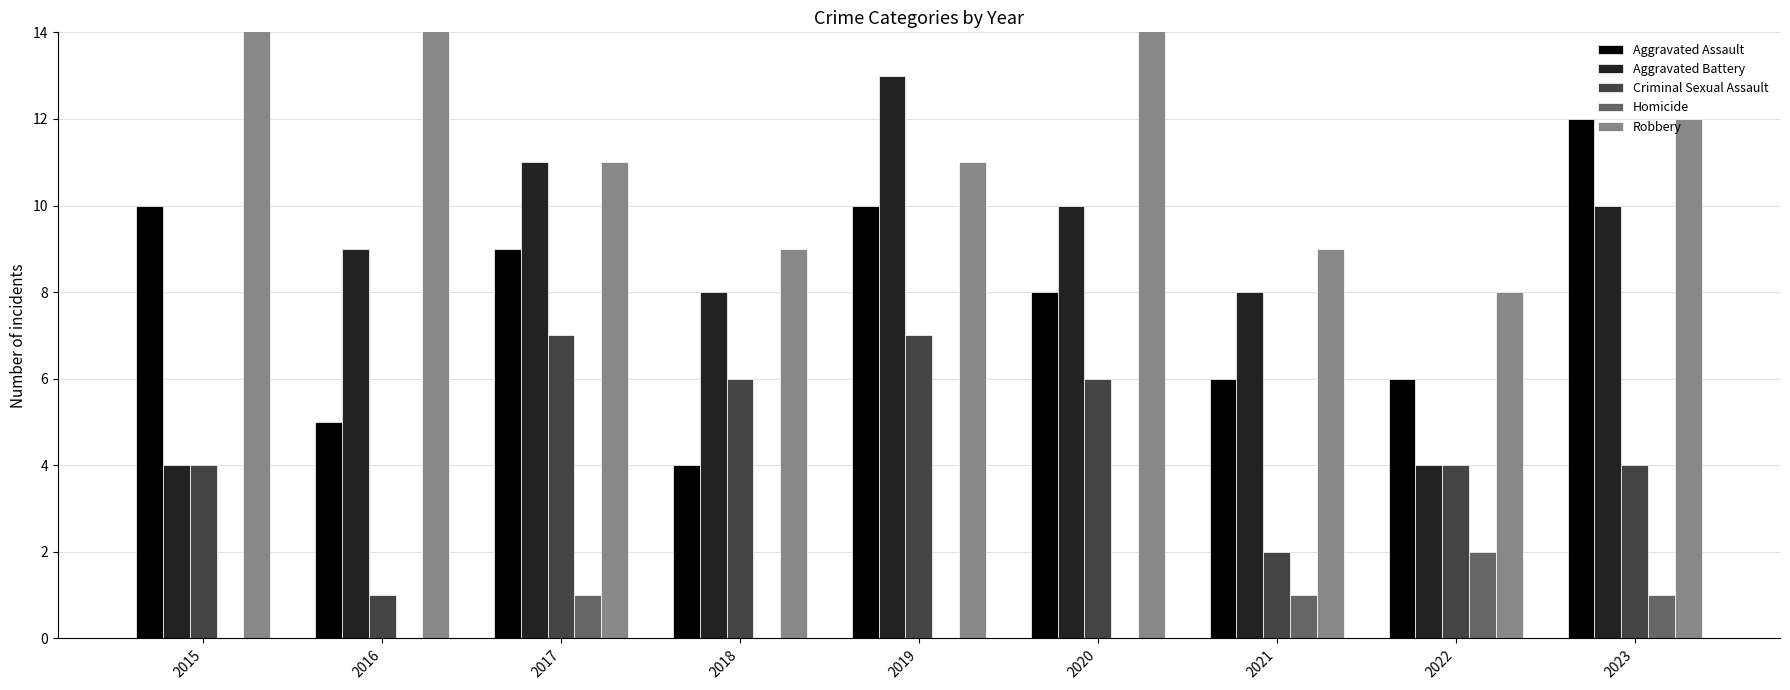

True or false: Aggravated Assault has a value of 12 at 2017.

False